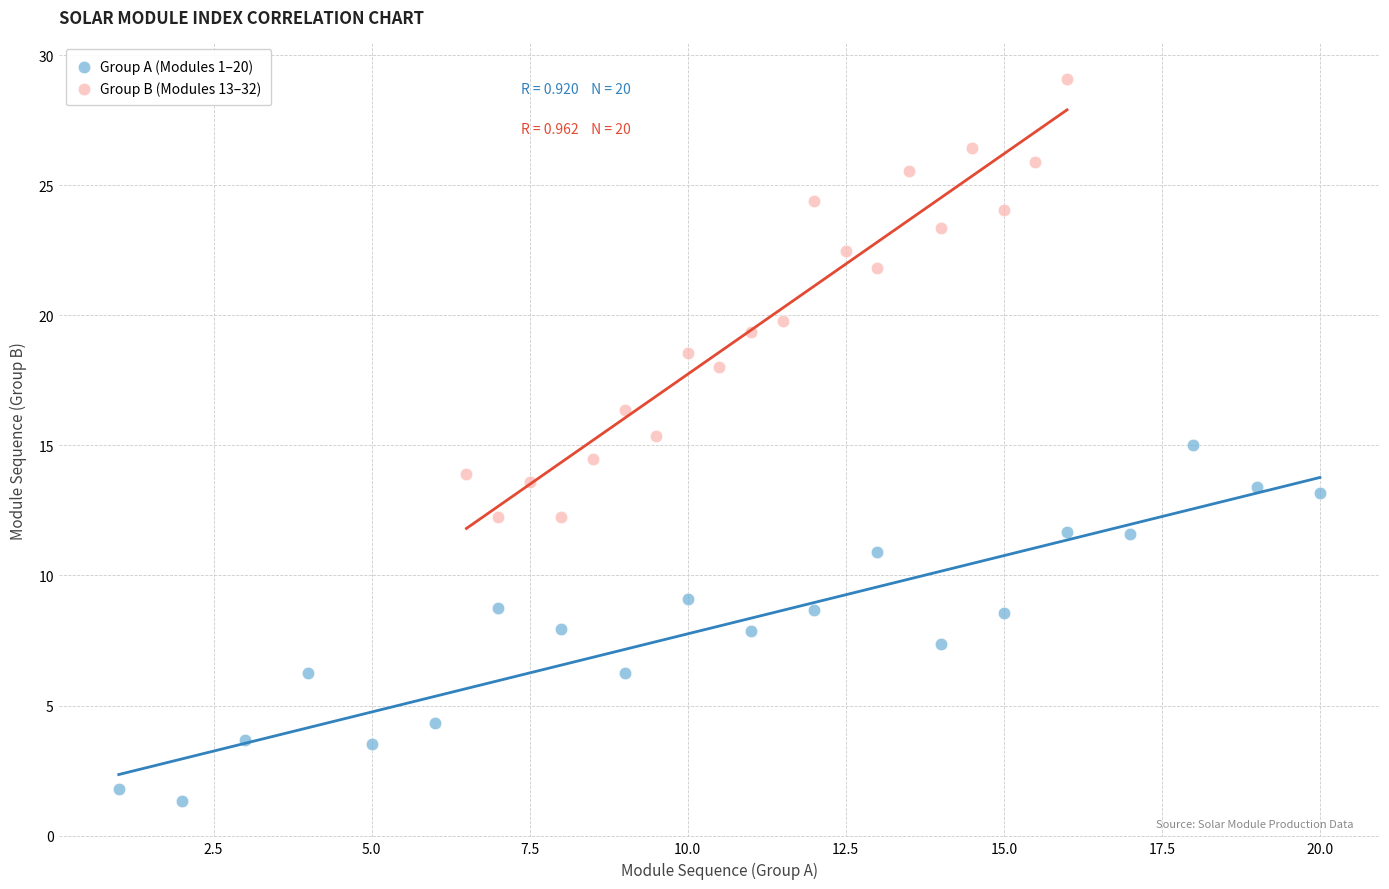

Which series has the widest spread of Y values?

Group B (Modules 13–32)